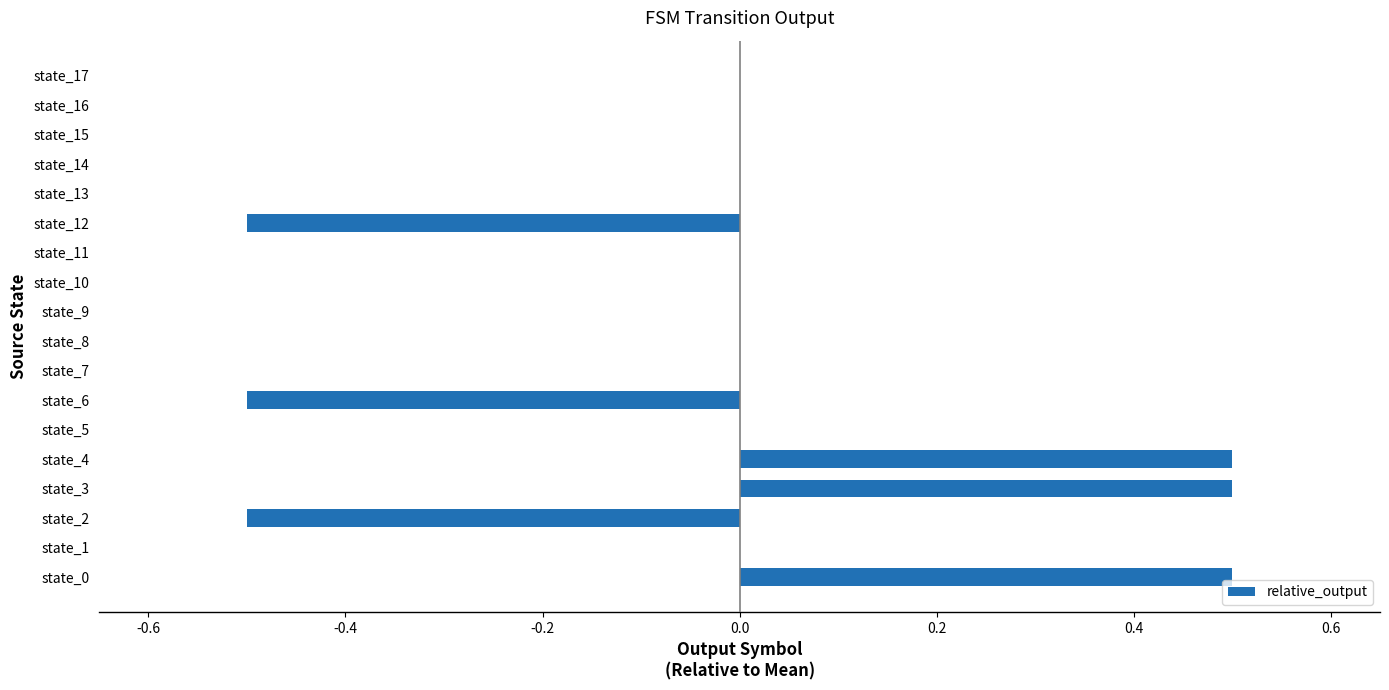

What is the sum of the values at state_11 and state_6?

-0.5